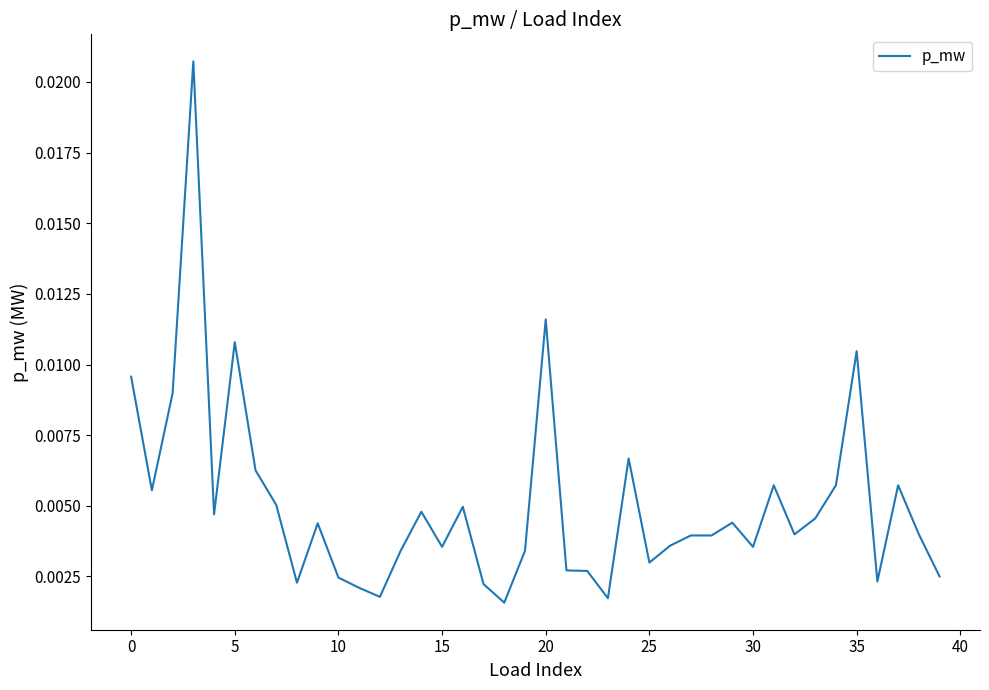

Does the chart have visible grid lines?

No